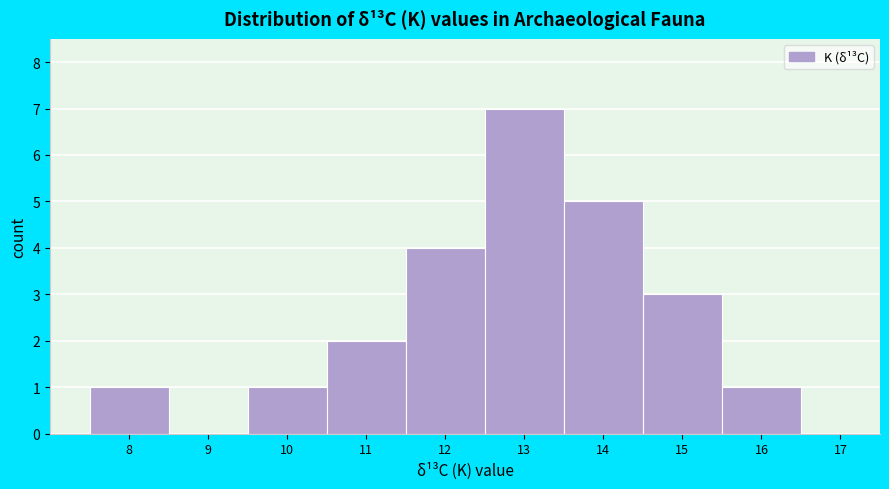

Reading left to right, transcribe this chart: for each bar, give the range it covers on the x-axis and its height. The values are not printed on the chart, so give them approximately, as read against the axis.

7.5 to 8.5: 1
8.5 to 9.5: 0
9.5 to 10.5: 1
10.5 to 11.5: 2
11.5 to 12.5: 4
12.5 to 13.5: 7
13.5 to 14.5: 5
14.5 to 15.5: 3
15.5 to 16.5: 1